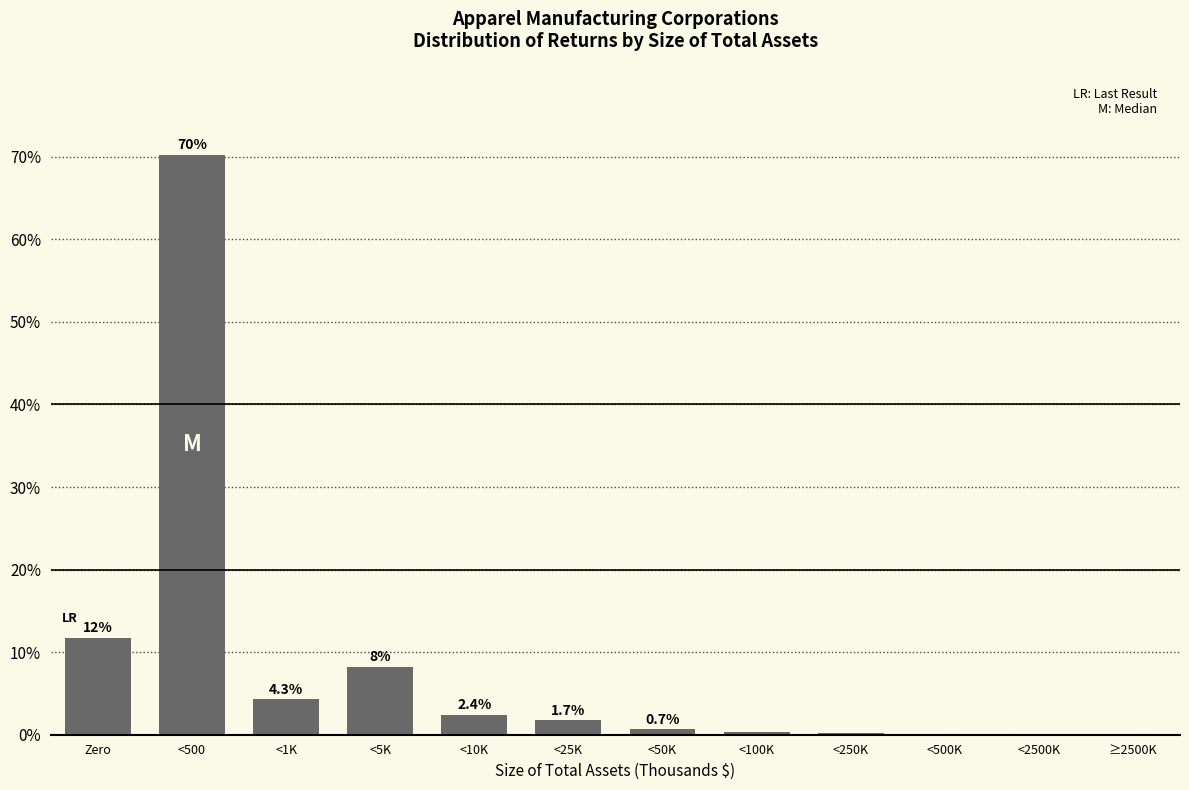

What is the maximum value shown in the chart?

70.2